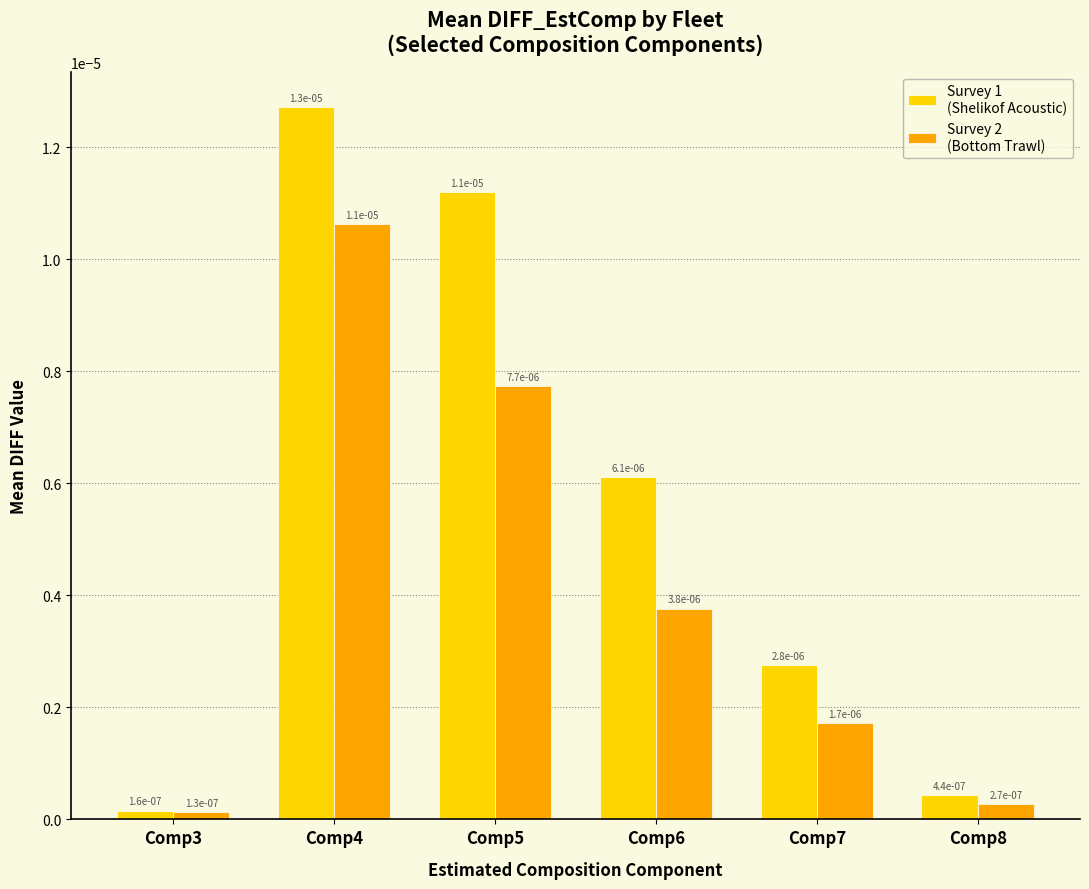

How many bars are there in each group?

2